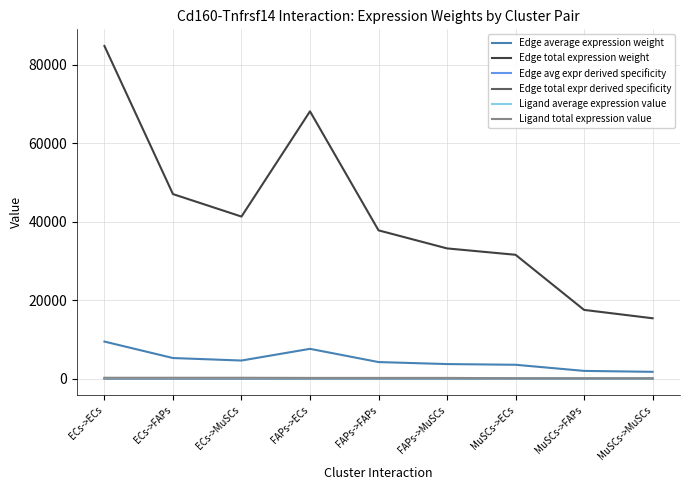

Is it true that Ligand total expression value equals 156.4 at FAPs->ECs?

True